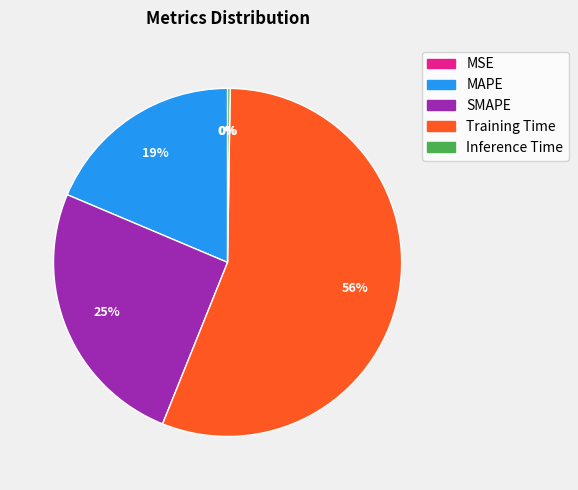

True or false: SMAPE accounts for 25% of the total.

True